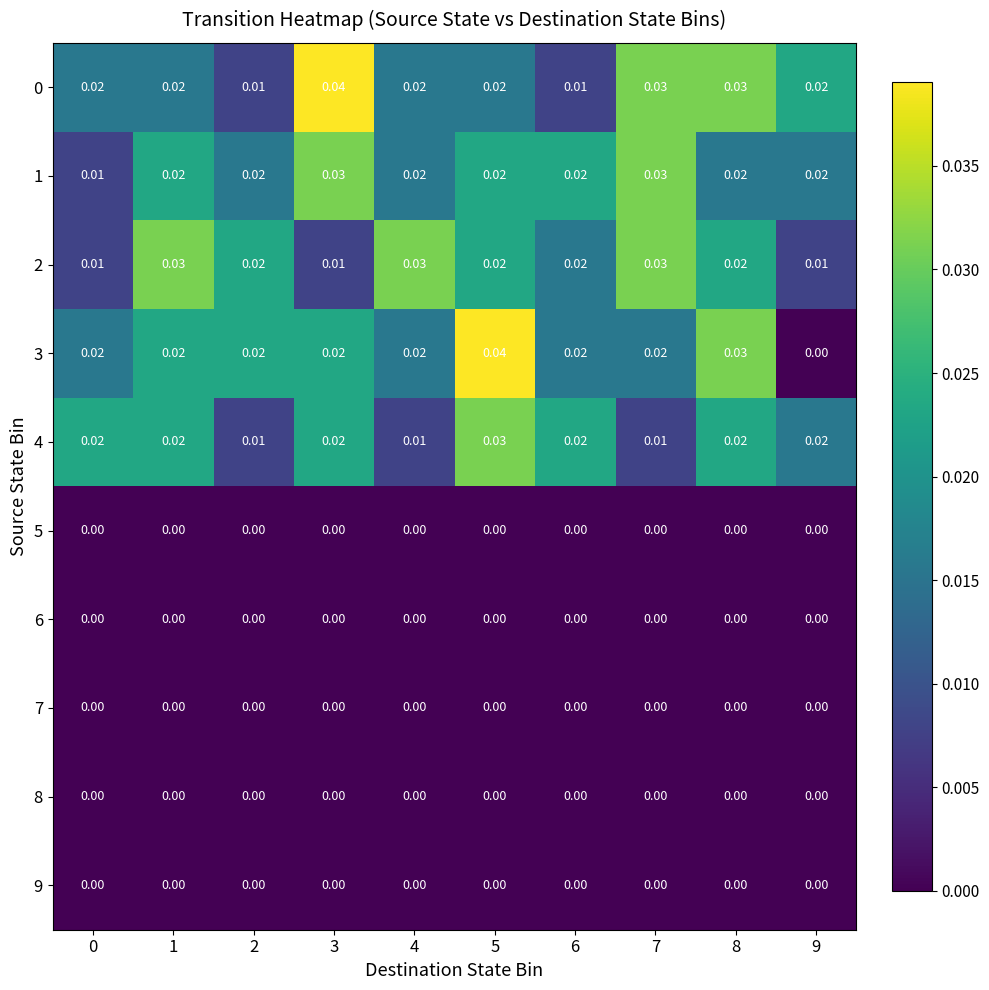

Which series has the largest range (max minus min)?

3